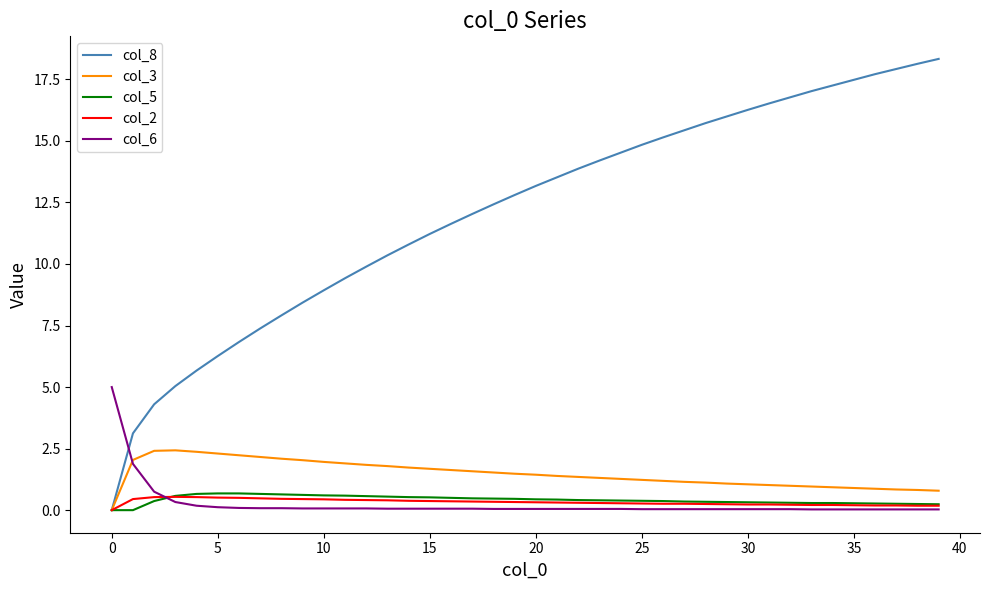

Which series has the largest range (max minus min)?

col_8